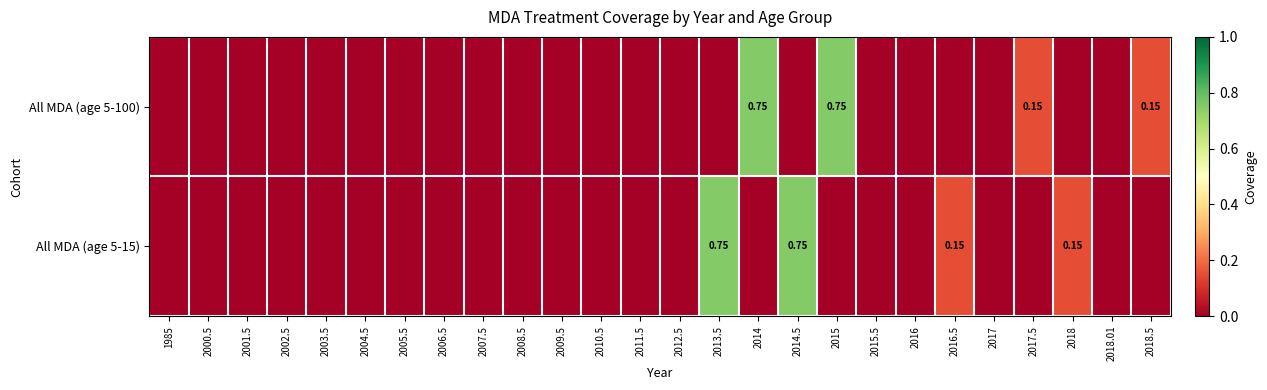

How many data points in All MDA (age 5-15) are above 0?

4